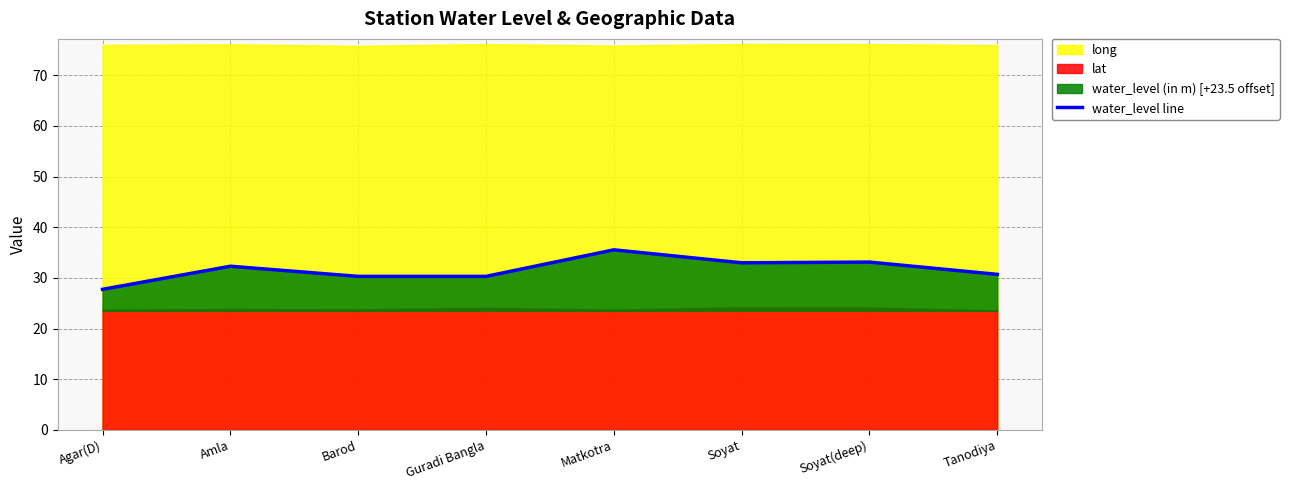

Rank the categories by value from lowest to highest.

Agar(D), Barod, Guradi Bangla, Tanodiya, Amla, Soyat, Soyat(deep), Matkotra